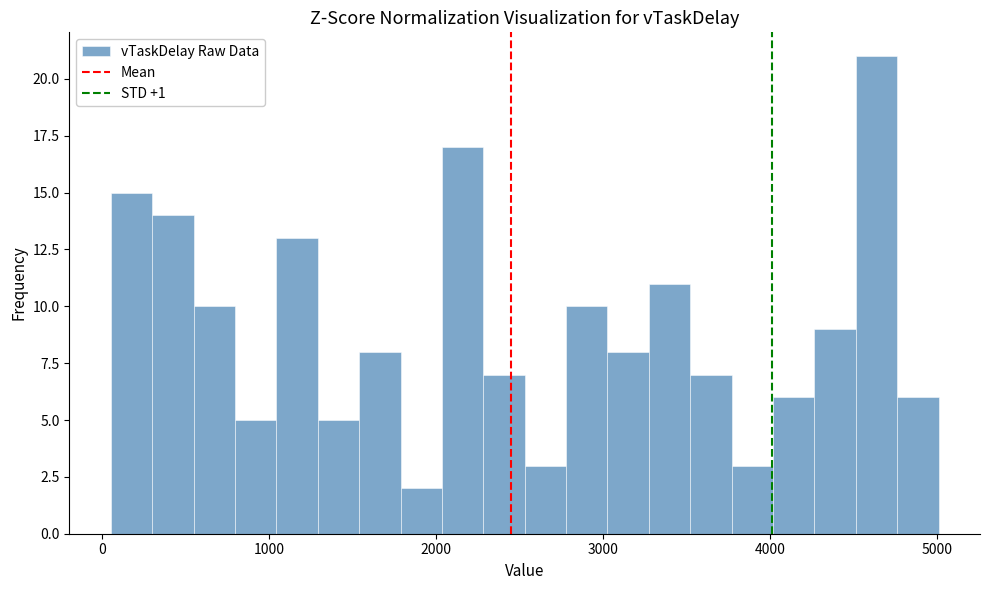

Read against the x-axis, roughly where is the centre of the tallest bar?

4600